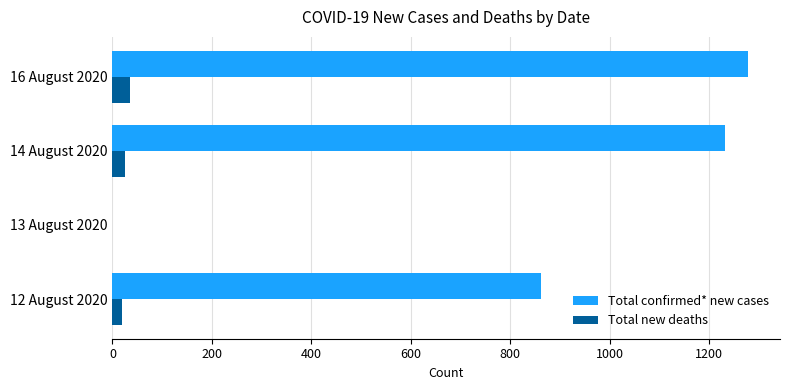

How many series are shown in this chart?

2